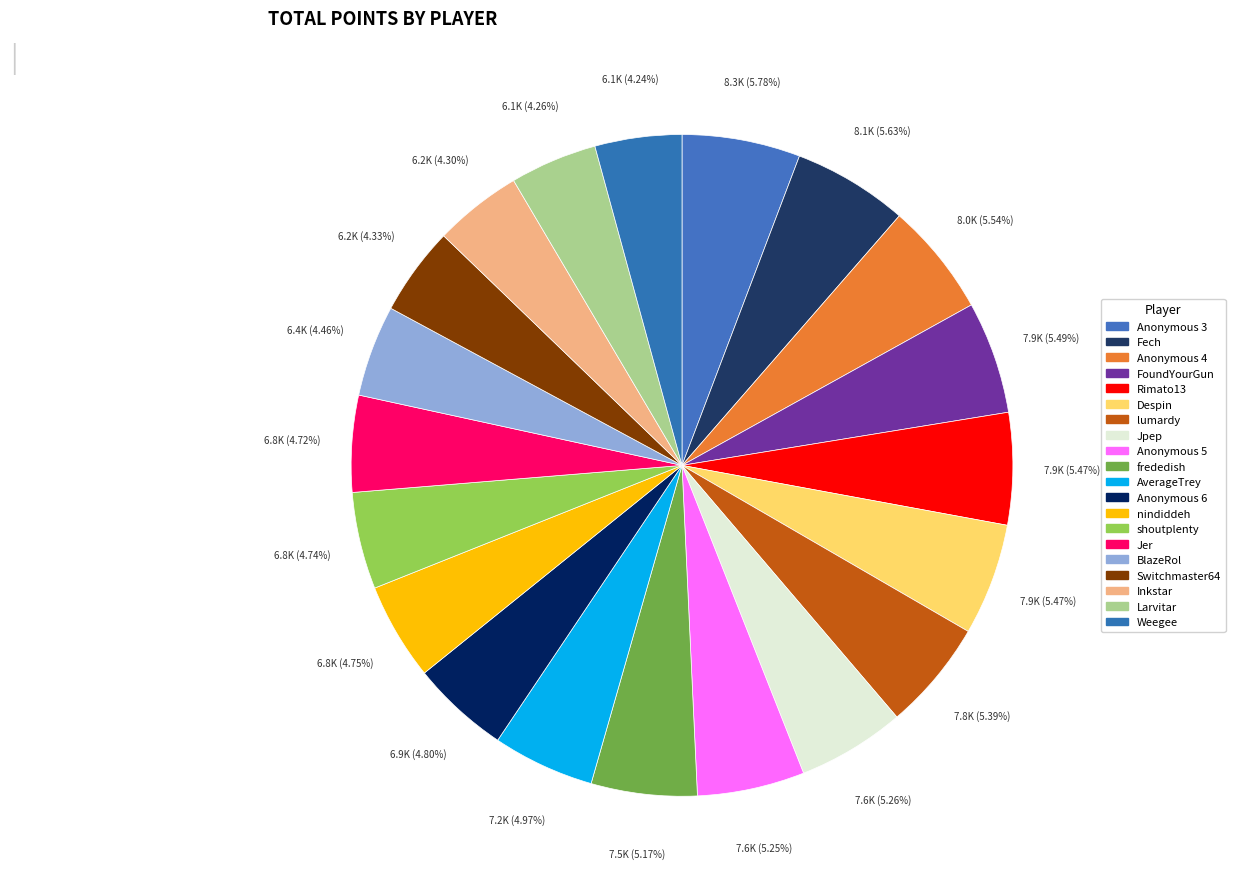

Which slice is the largest?

Anonymous 3